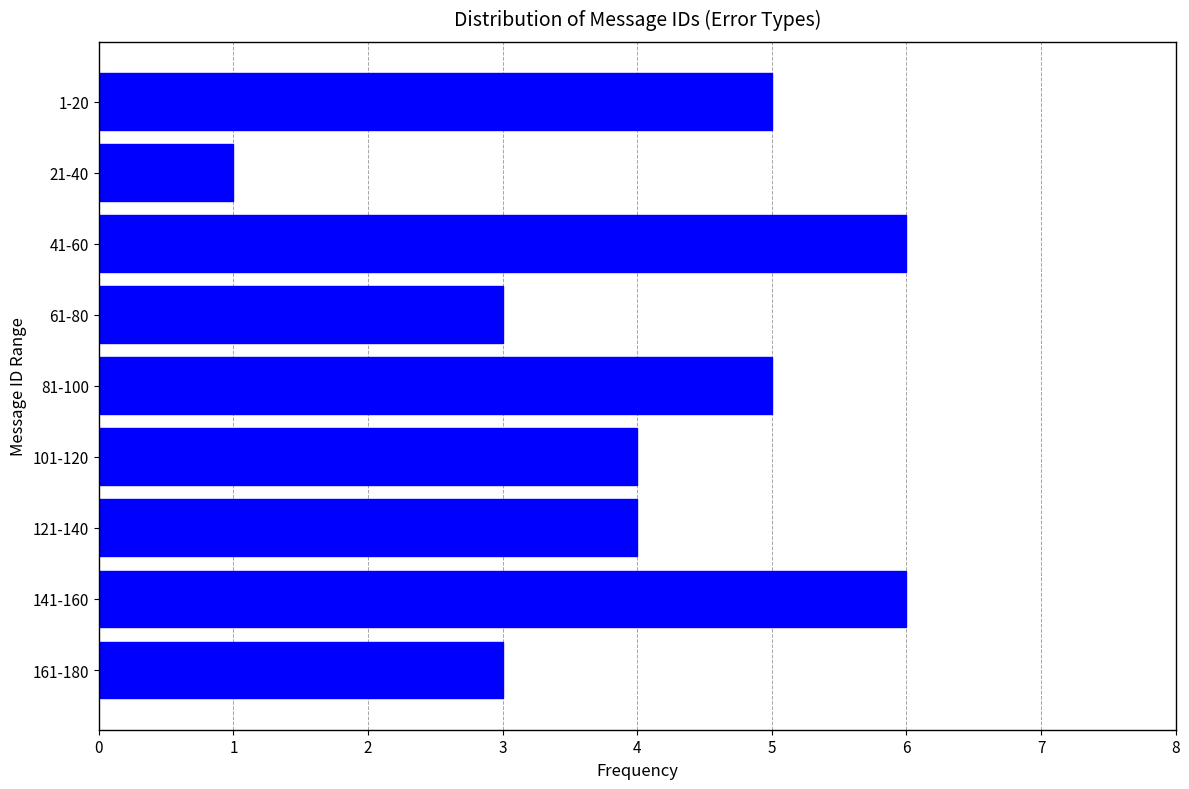

Reading bottom to top, transcribe all the data shown in this chart.

3	6	4	4	5	3	6	1	5